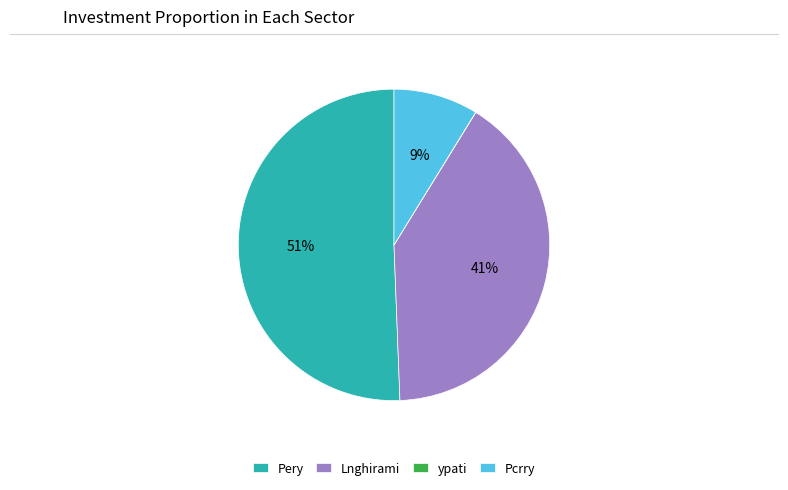

True or false: Lnghirami accounts for 41% of the total.

True